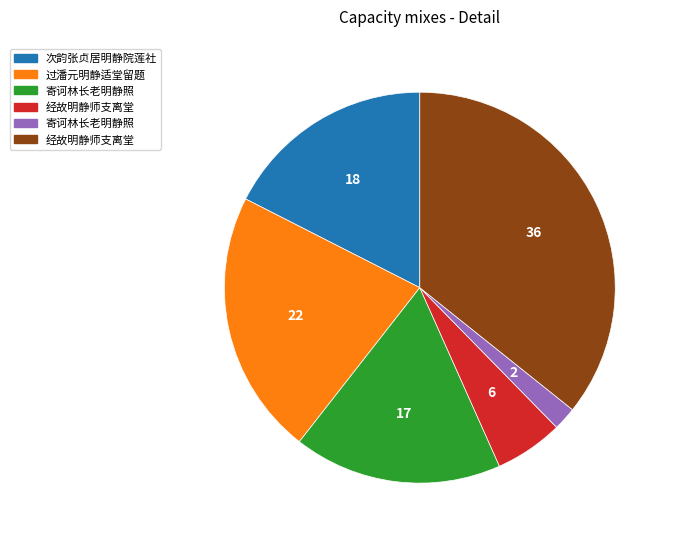

Is there a majority slice in this chart?

No